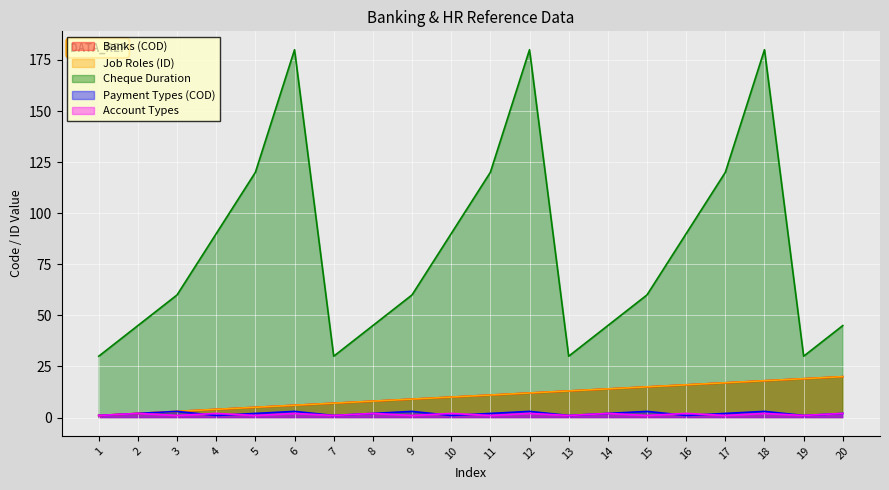

Between 13 and 1, which is larger?

13